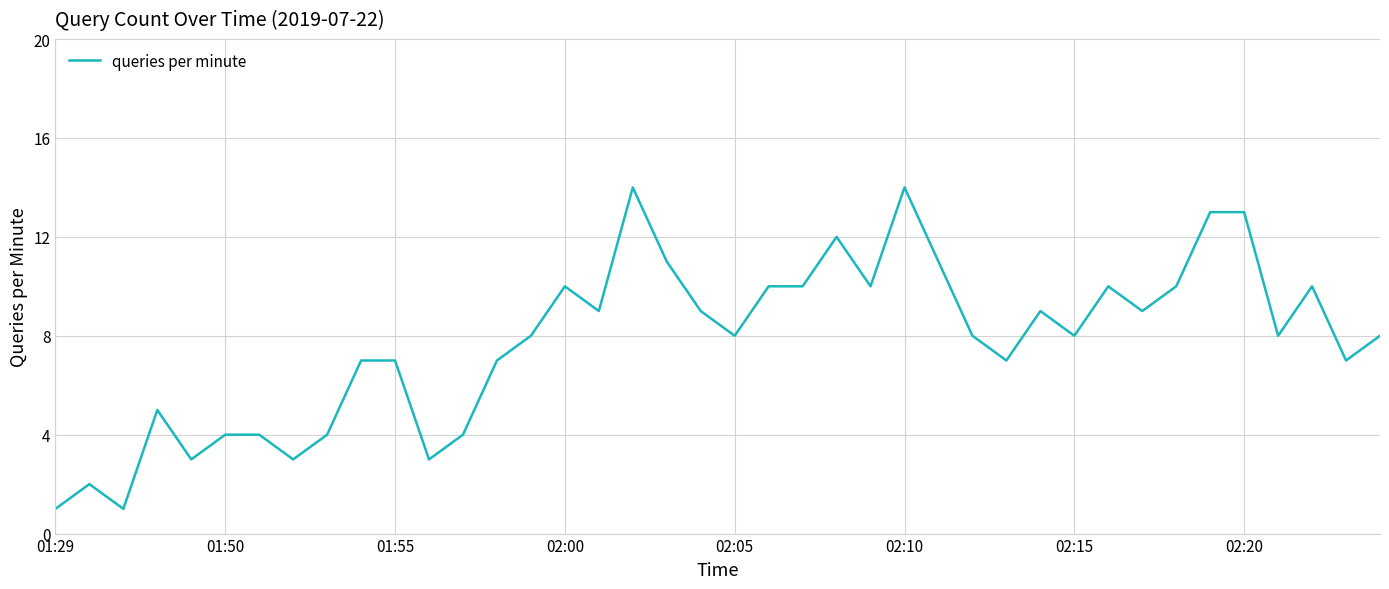

What is the greatest value displayed?

14